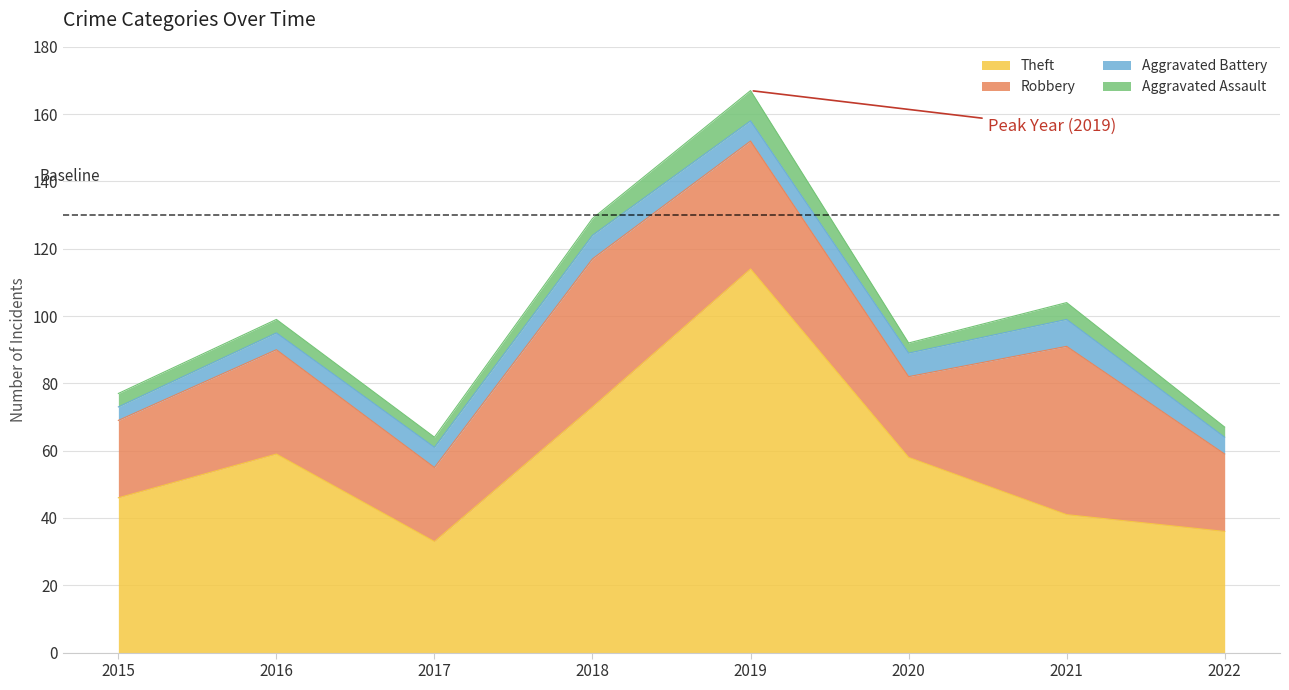

Rank the series at 2018 from lowest to highest value.

Aggravated Assault, Aggravated Battery, Robbery, Theft